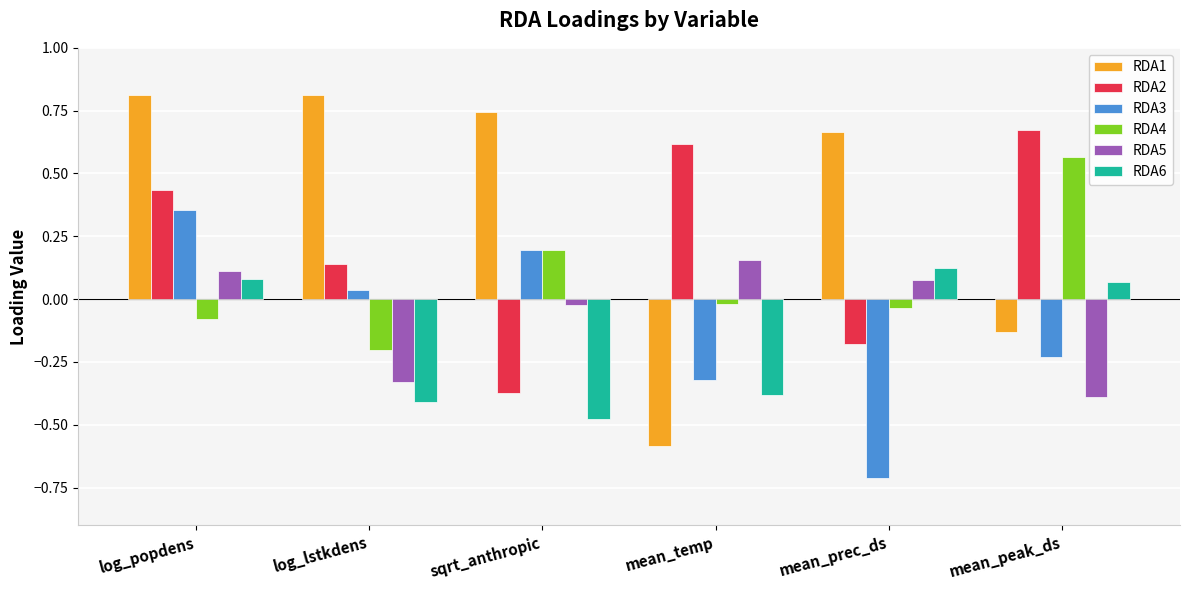

How many groups of bars are there?

6